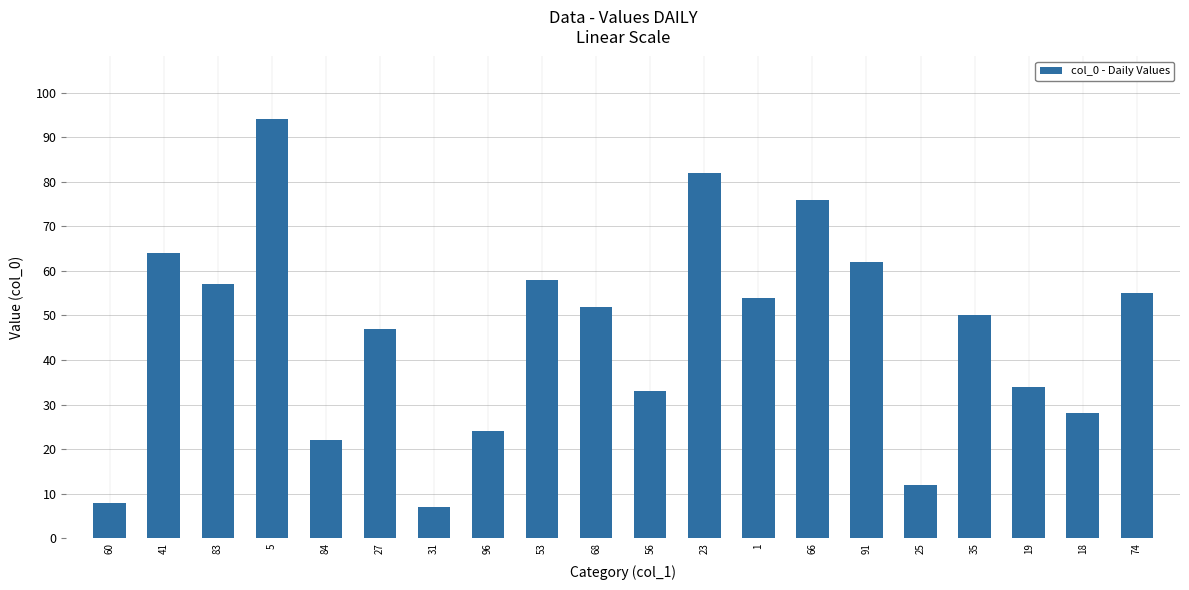

Where does the data first go above 52?

41